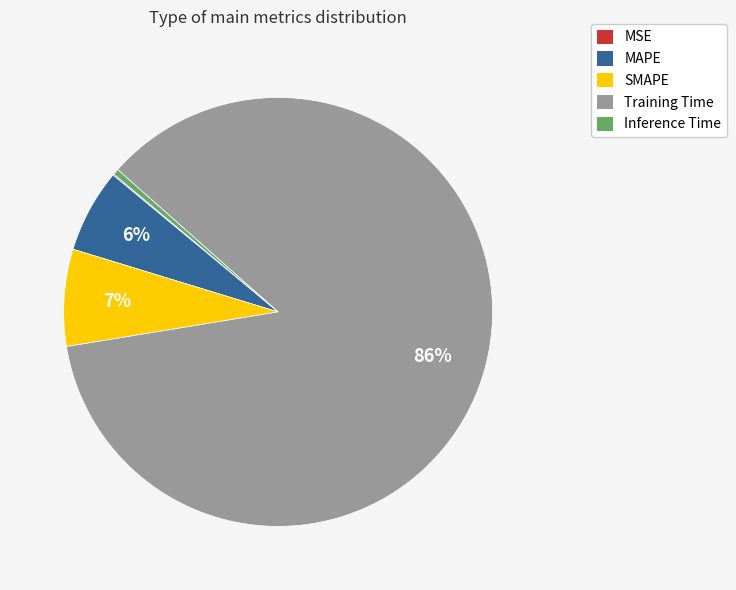

Combined, do MAPE and SMAPE account for over 50%?

No